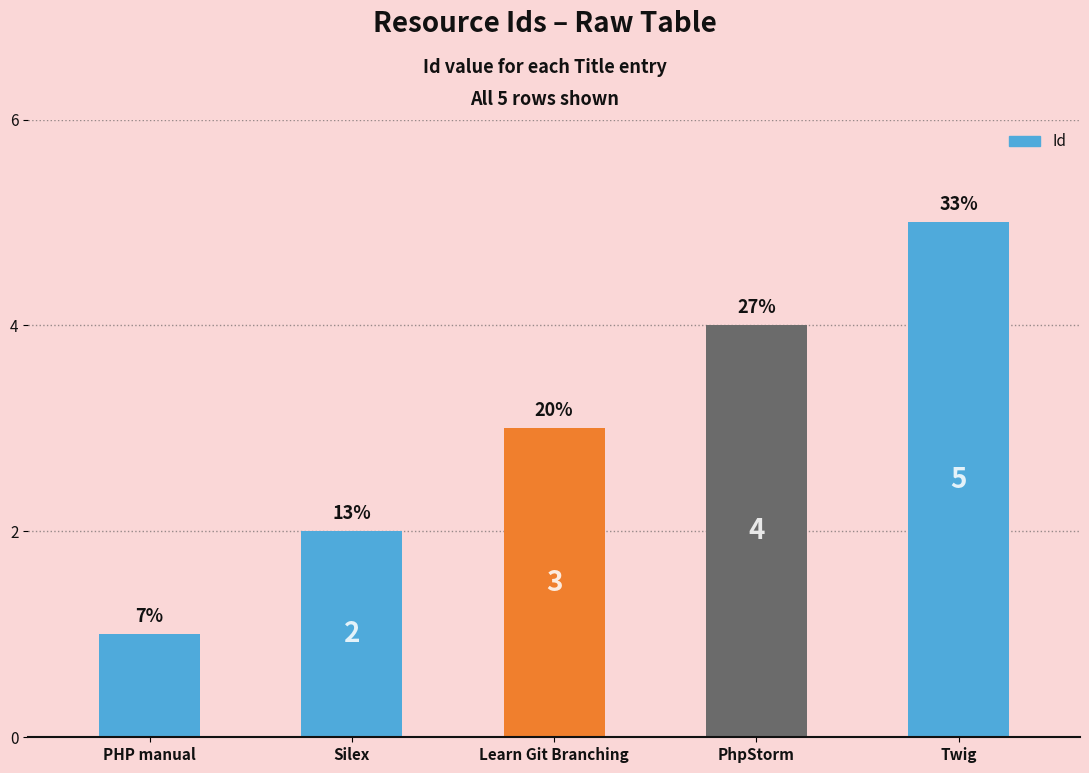

Rank the categories by value from lowest to highest.

PHP manual, Silex, Learn Git Branching, PhpStorm, Twig